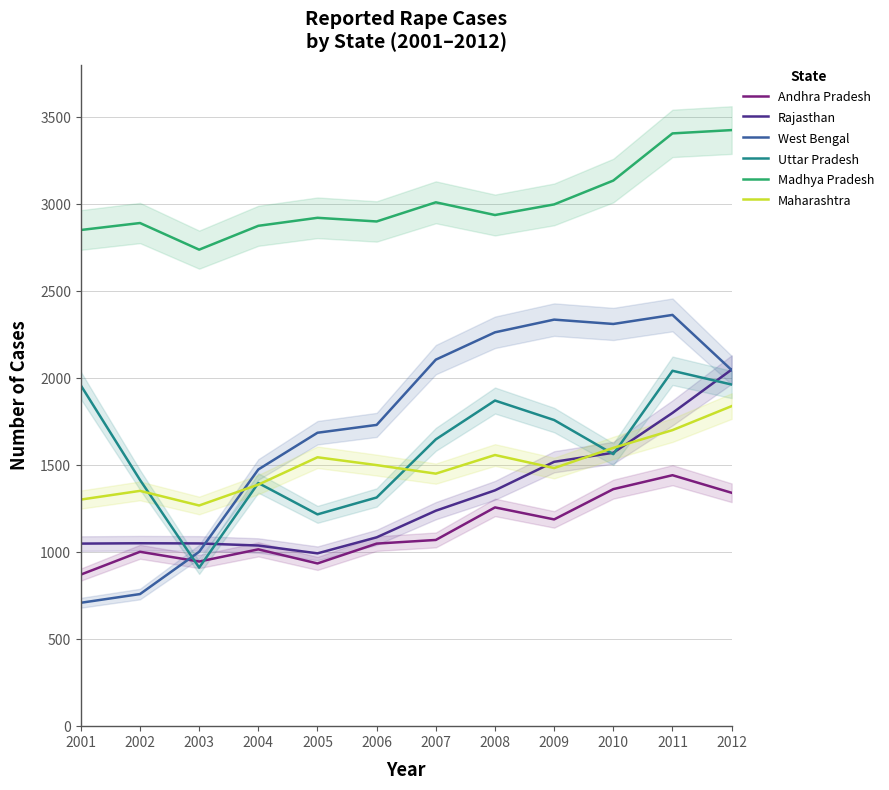

What is the value of the Uttar Pradesh point at the 11th from the left?

2042